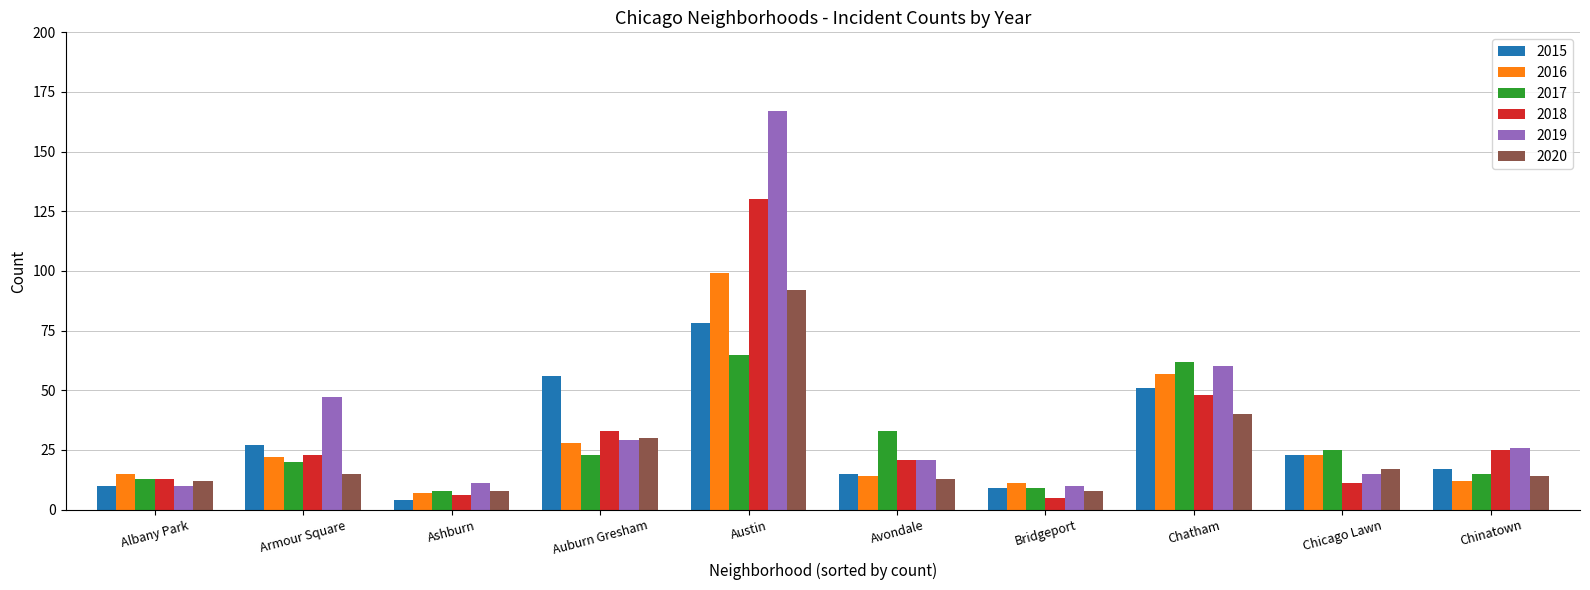

How many groups of bars are there?

10